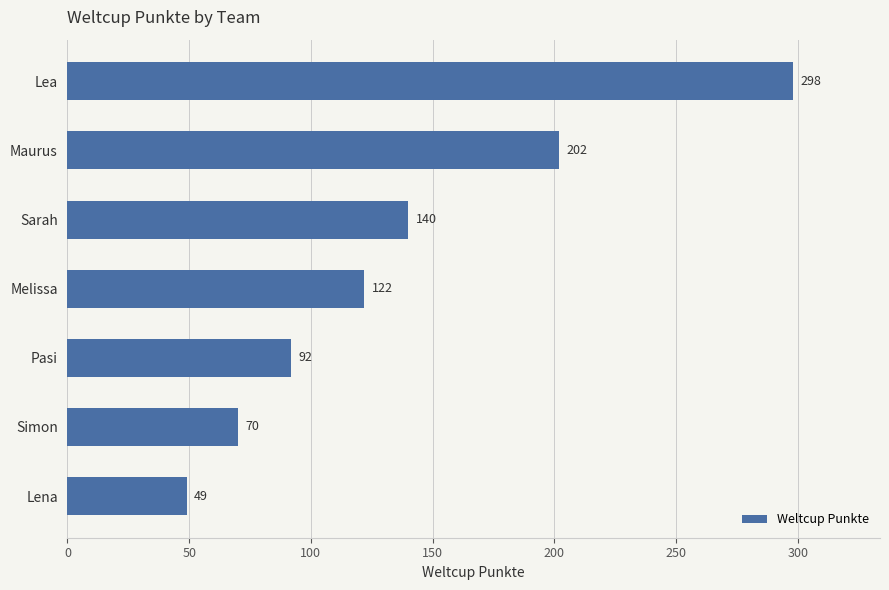

Which has a higher value, Maurus or Simon?

Maurus